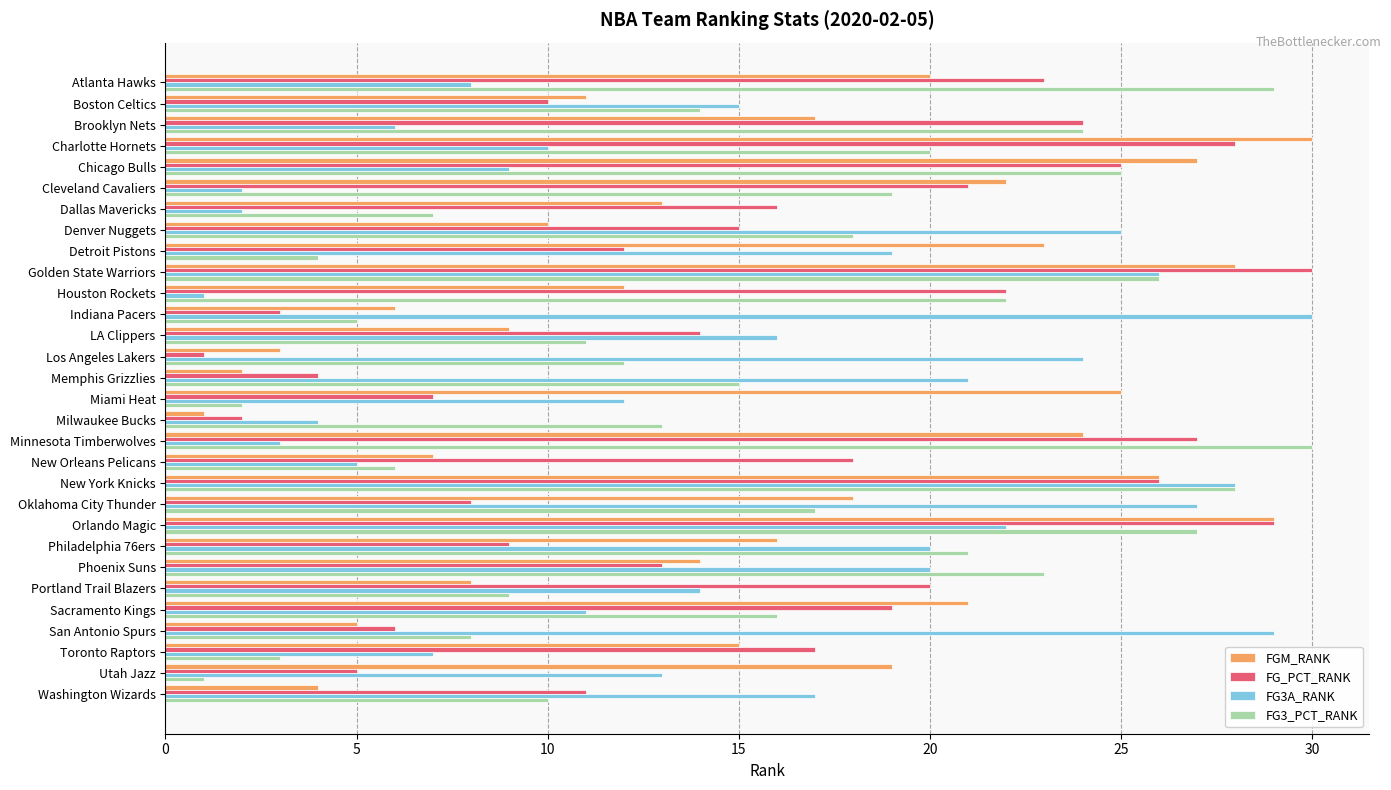

What is the total value across all series at Washington Wizards?

42